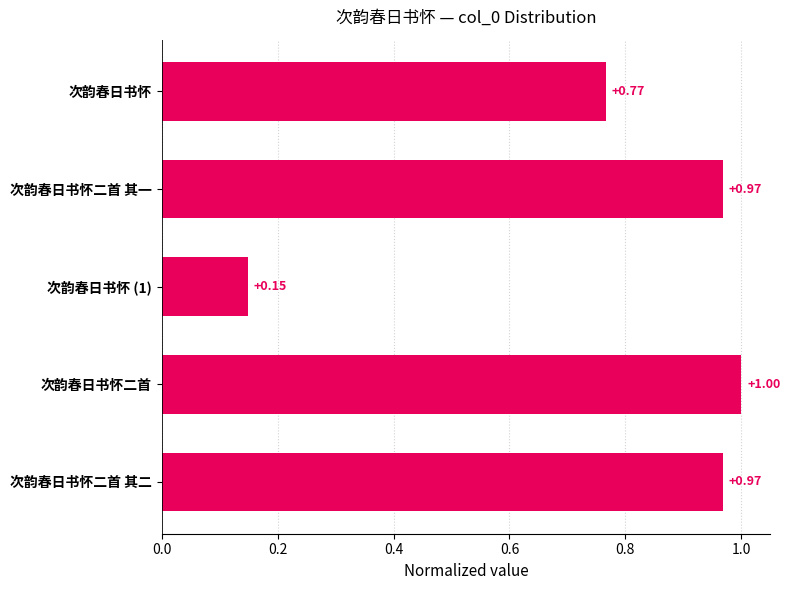

Which category has the highest value across all series?

次韵春日书怀二首